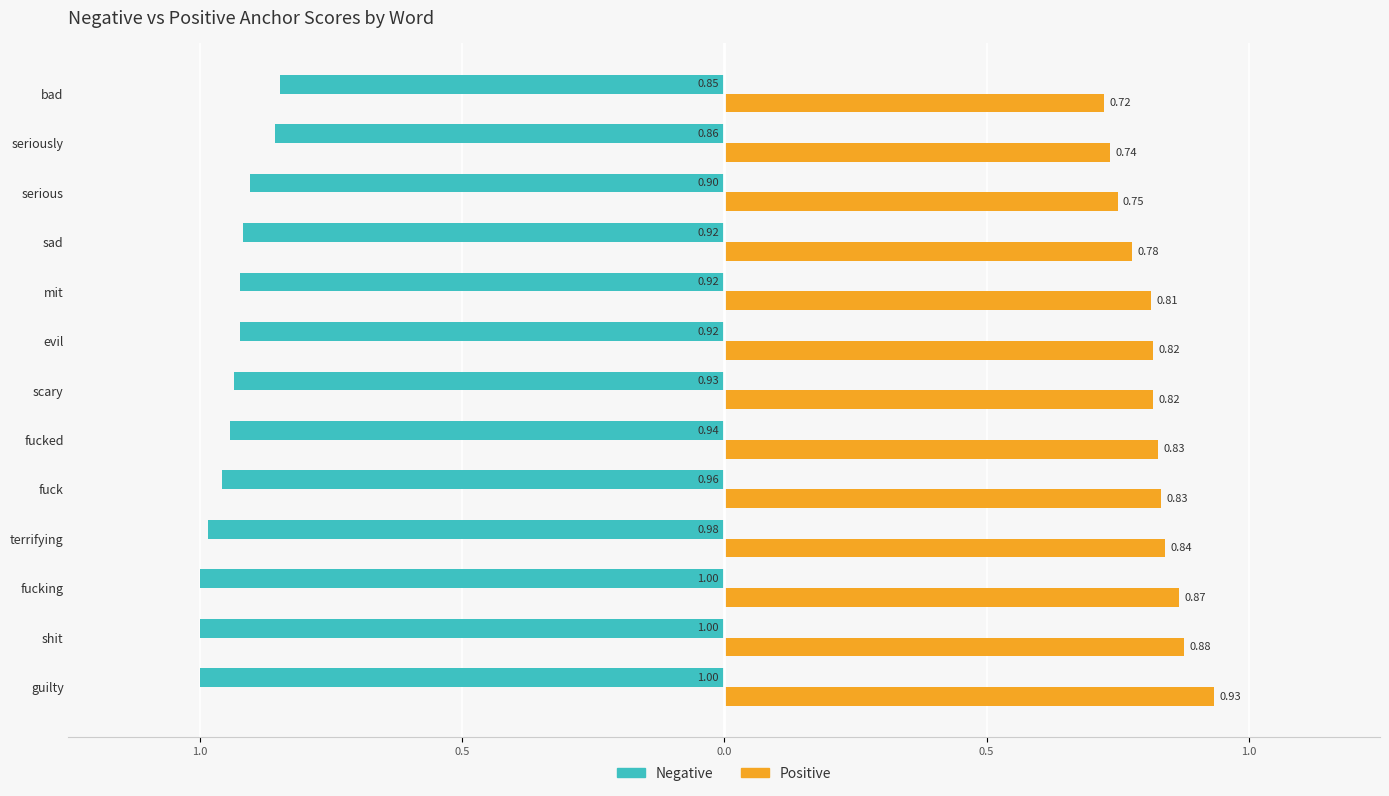

What is the average value of the Positive series?

0.8